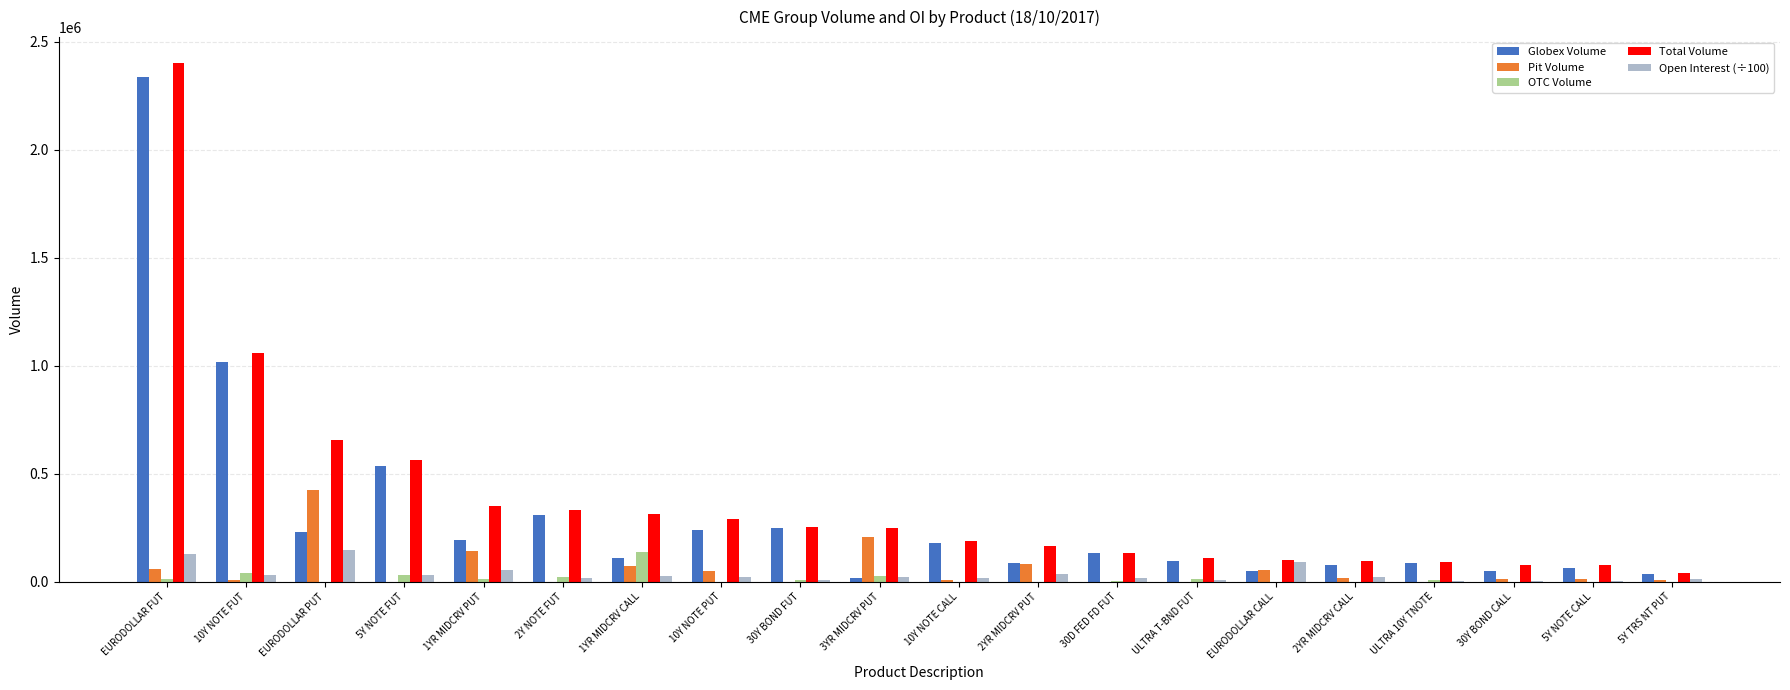

Is the value of OTC Volume at ULTRA 10Y TNOTE greater than the value of Total Volume at EURODOLLAR FUT?

No